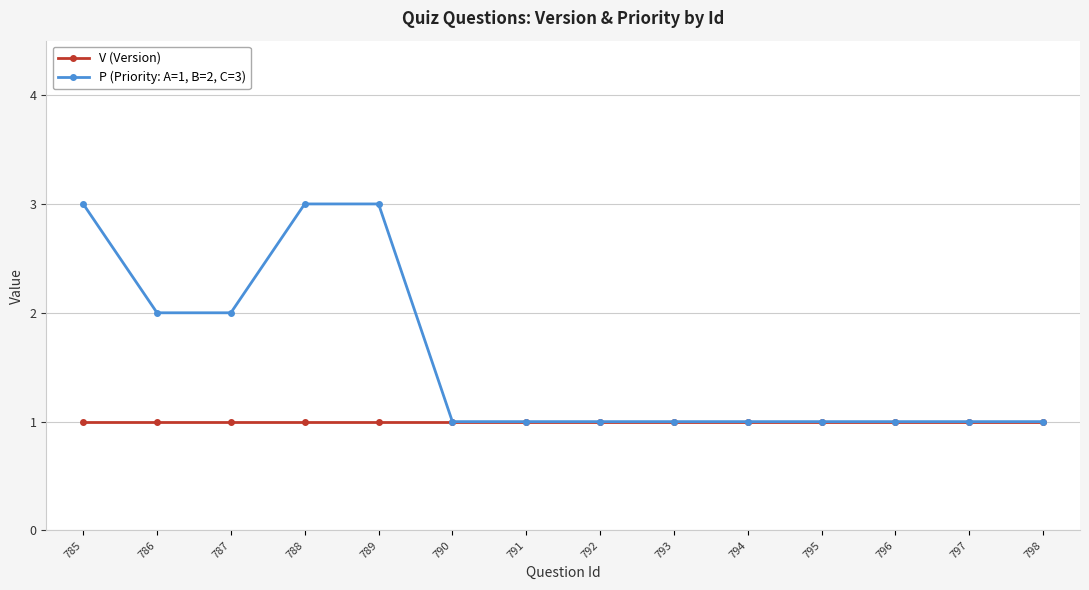

Is it true that P (Priority: A=1, B=2, C=3) equals 0 at 792?

False